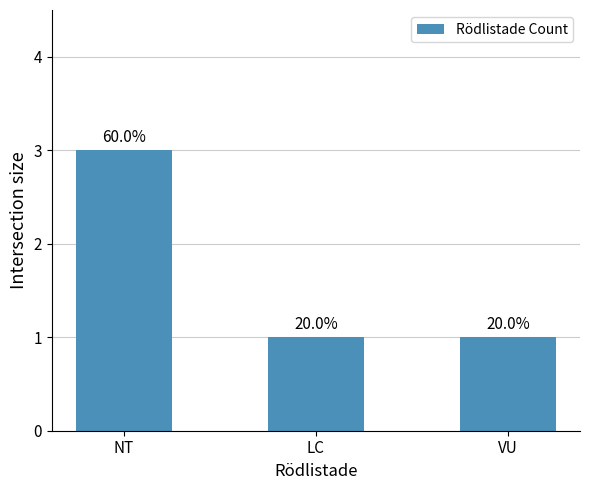

Rank the categories by value from lowest to highest.

LC, VU, NT